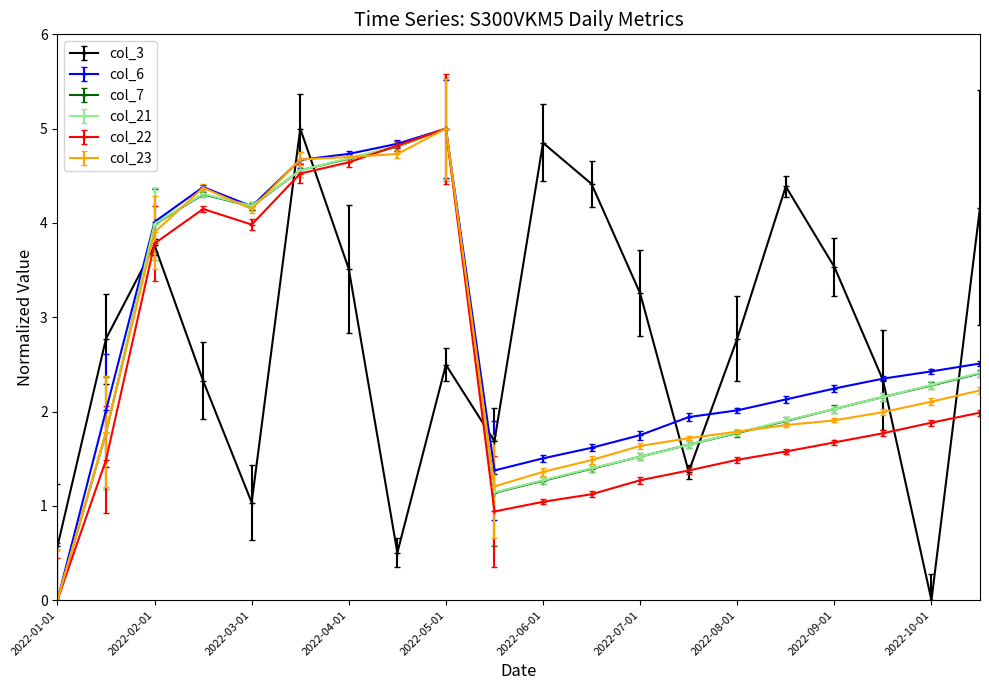

At how many categories does at least one series exceed 3?

13